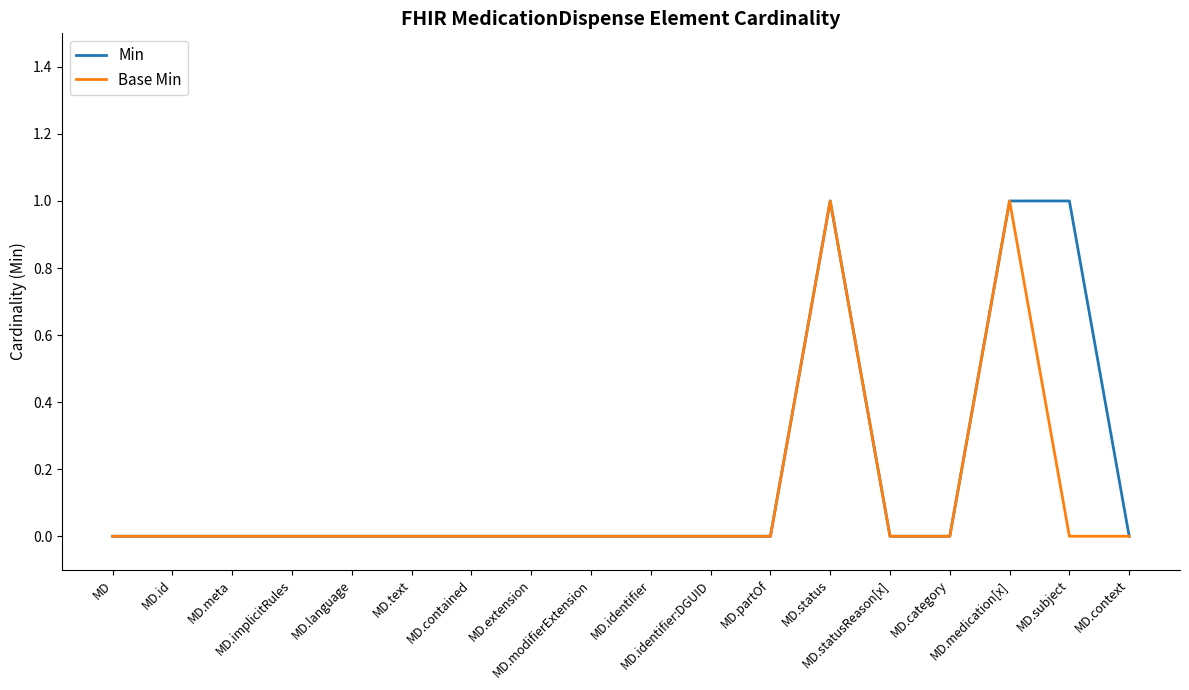

Reading right to left, what are all the values shown in this chart?

Min: MD.context=0	MD.subject=1	MD.medication[x]=1	MD.category=0	MD.statusReason[x]=0	MD.status=1	MD.partOf=0	MD.identifier:DGUID=0	MD.identifier=0	MD.modifierExtension=0	MD.extension=0	MD.contained=0	MD.text=0	MD.language=0	MD.implicitRules=0	MD.meta=0	MD.id=0	MD=0
Base Min: MD.context=0	MD.subject=0	MD.medication[x]=1	MD.category=0	MD.statusReason[x]=0	MD.status=1	MD.partOf=0	MD.identifier:DGUID=0	MD.identifier=0	MD.modifierExtension=0	MD.extension=0	MD.contained=0	MD.text=0	MD.language=0	MD.implicitRules=0	MD.meta=0	MD.id=0	MD=0